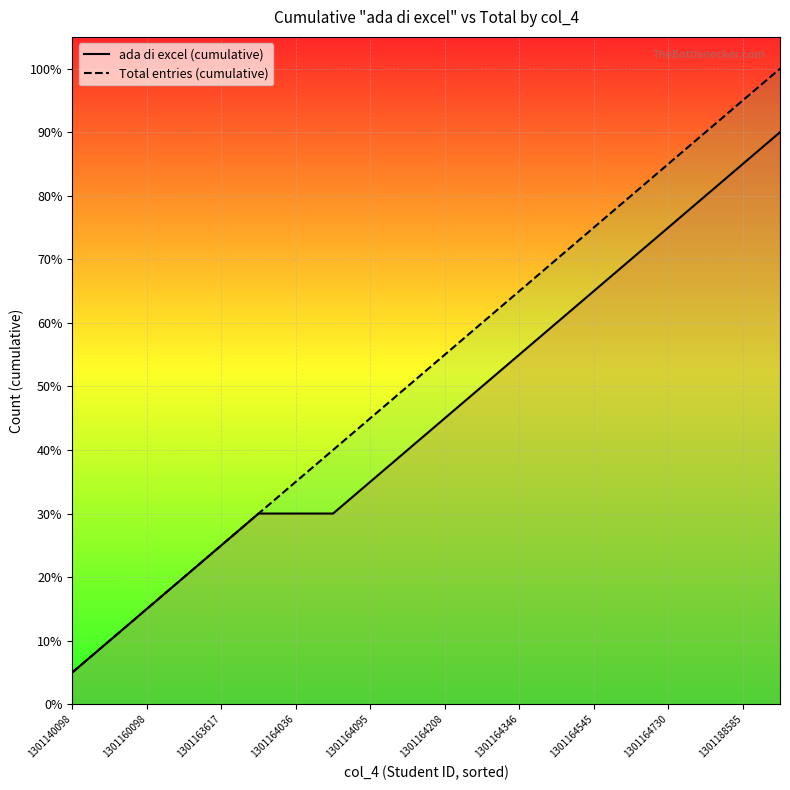

How many series are shown in this chart?

2